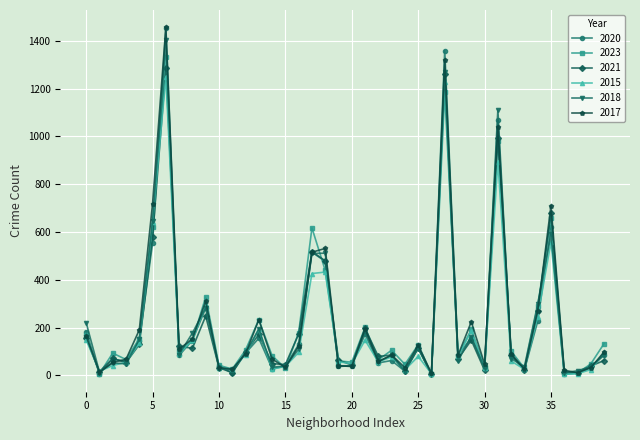

Which series has the widest spread of values?

2020